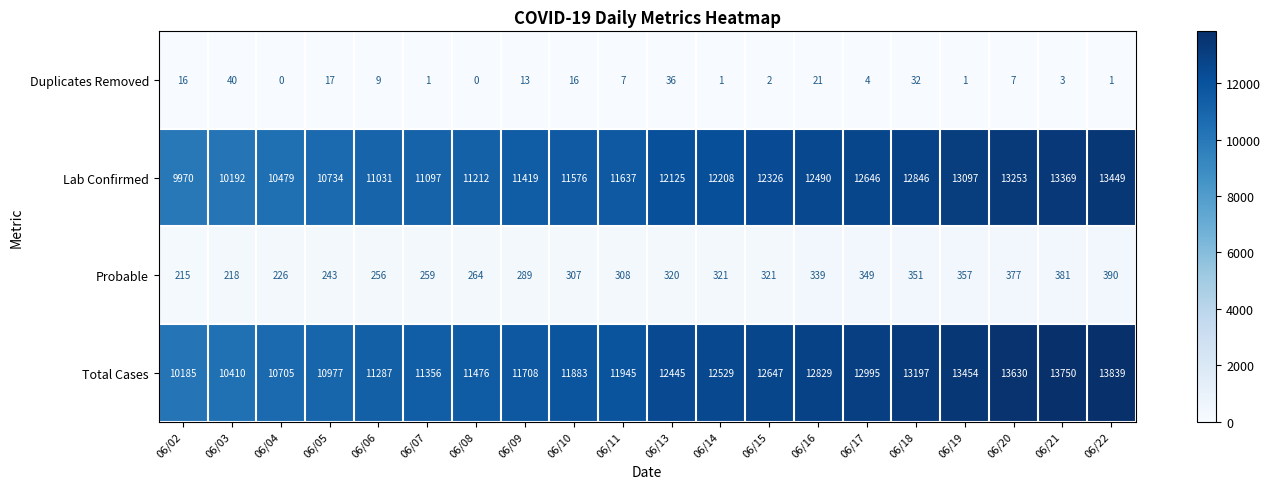

The value of Lab Confirmed at 06/16 is 5708. True or false?

False